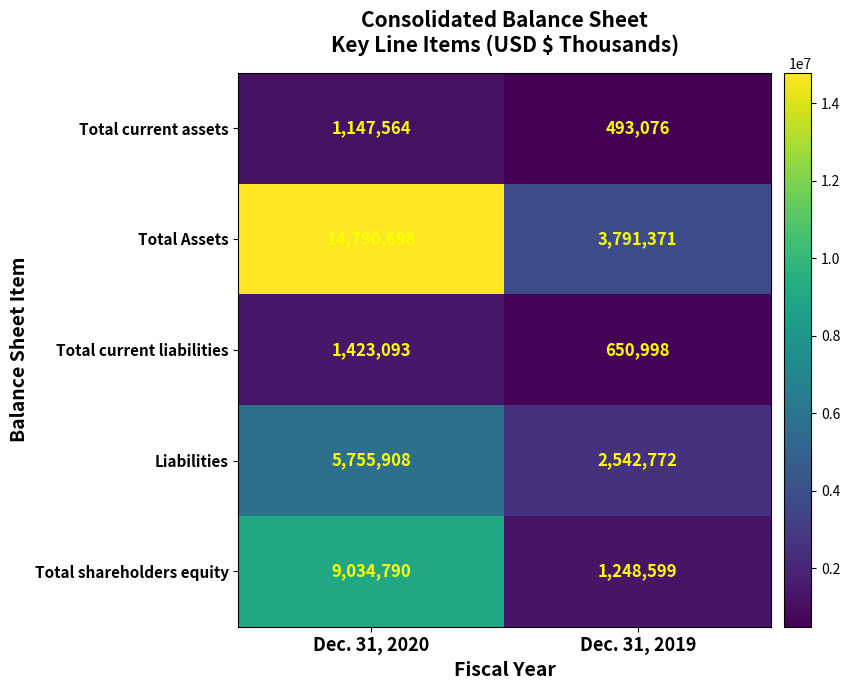

Which series changed the most between Dec. 31, 2020 and Dec. 31, 2019?

Total Assets